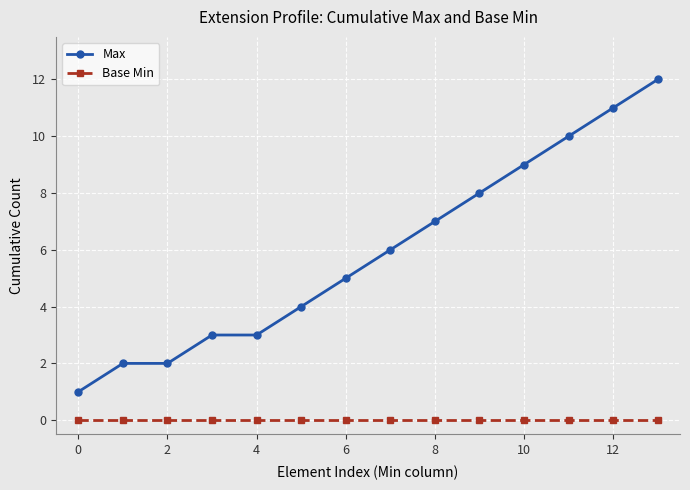

Which series has the largest range (max minus min)?

Max